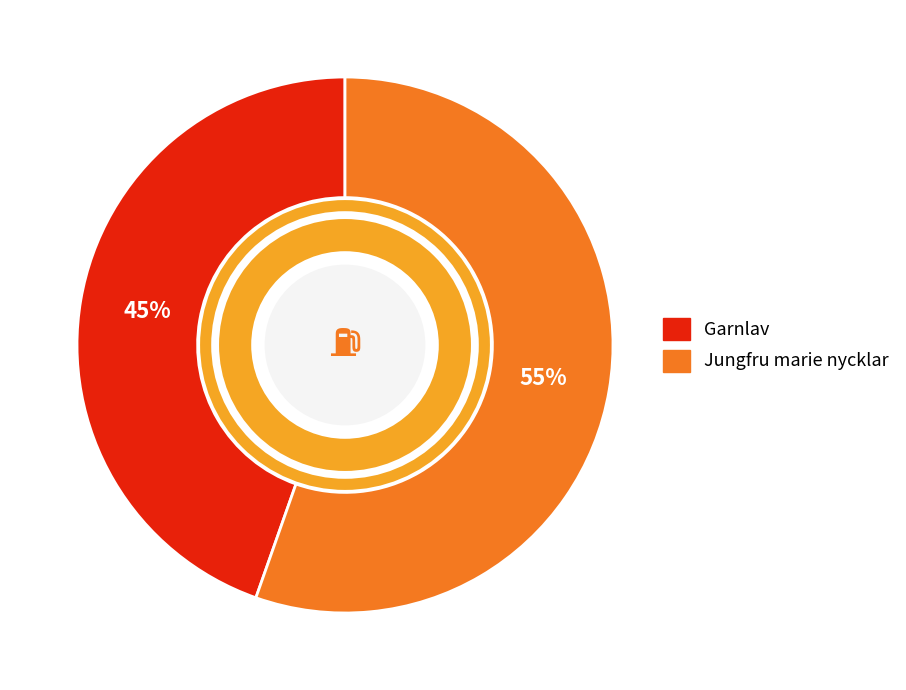

Which category has the smallest portion of the pie?

Garnlav